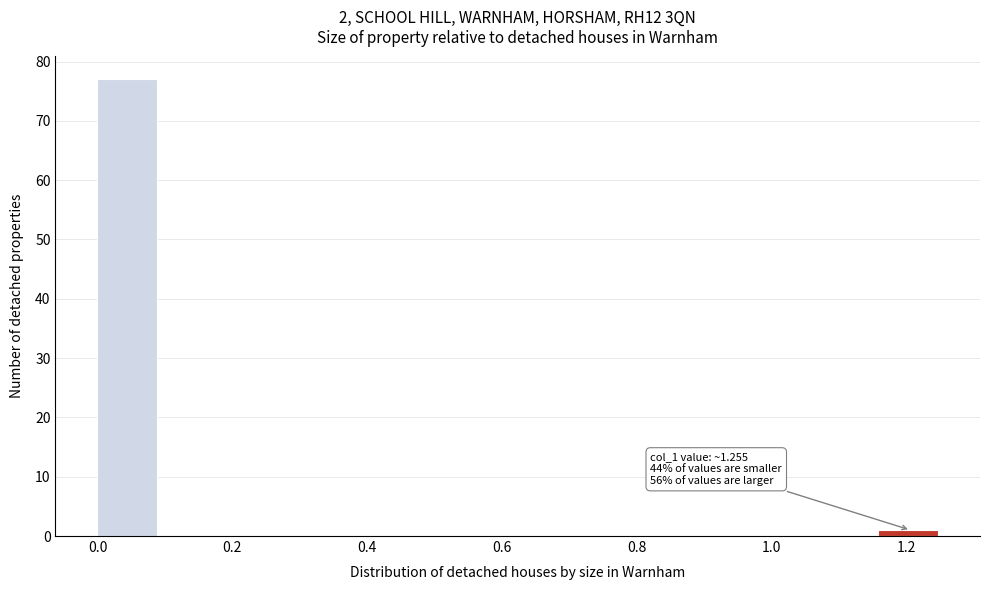

Which range on the x-axis has the tallest bar?

0.00 to 0.10